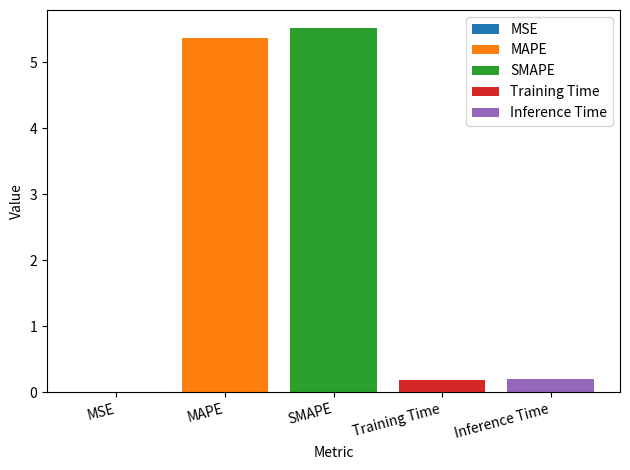

The SMAPE series shows 2.6 at SMAPE. True or false?

False